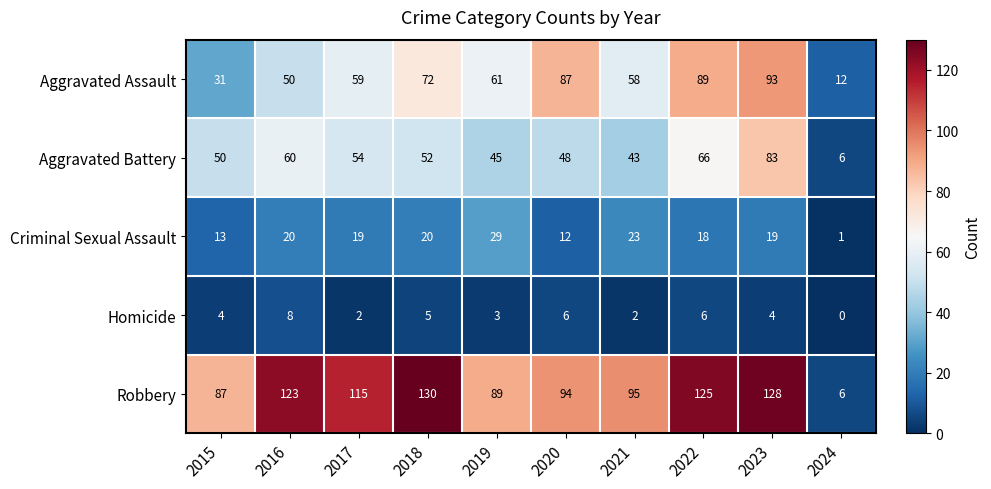

At how many categories does at least one series exceed 34?

9